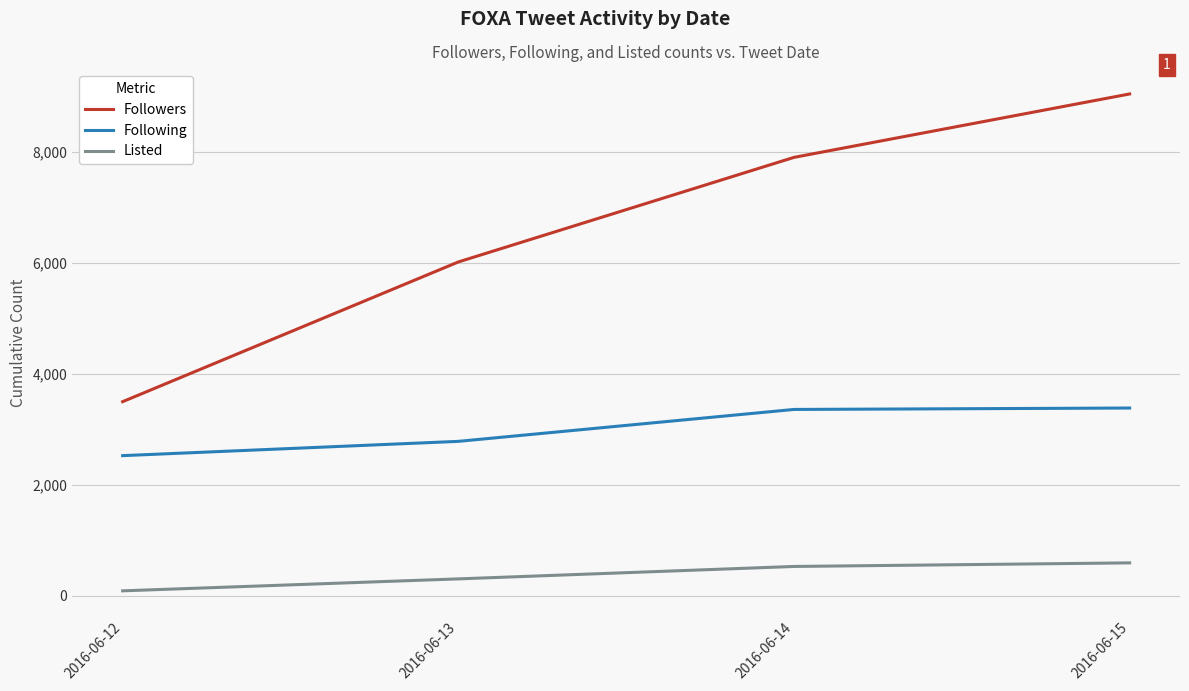

What is the difference between the second highest and second lowest values in the Following series?

575.2